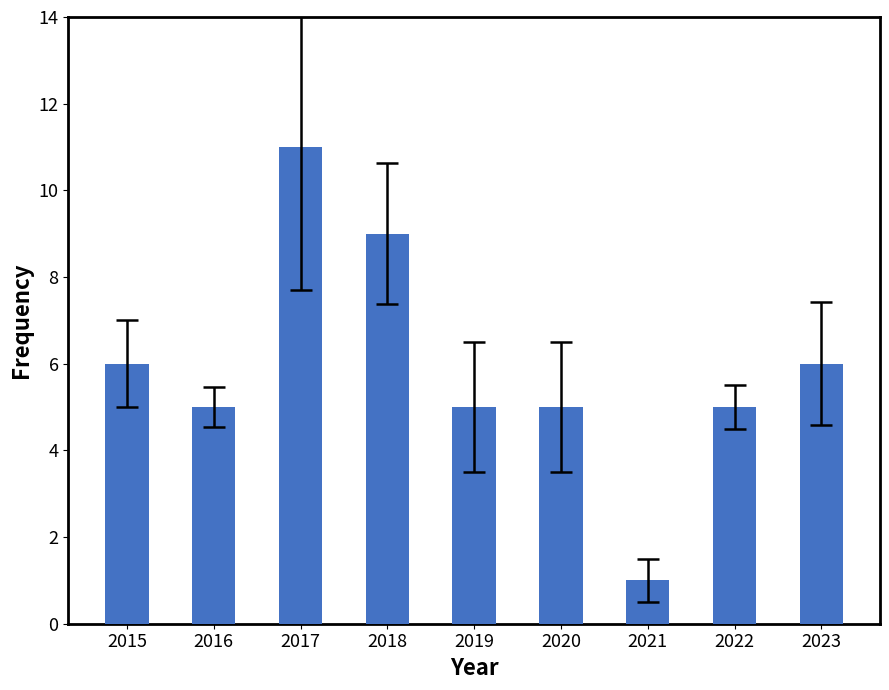

Which category has the highest value across all series?

2017